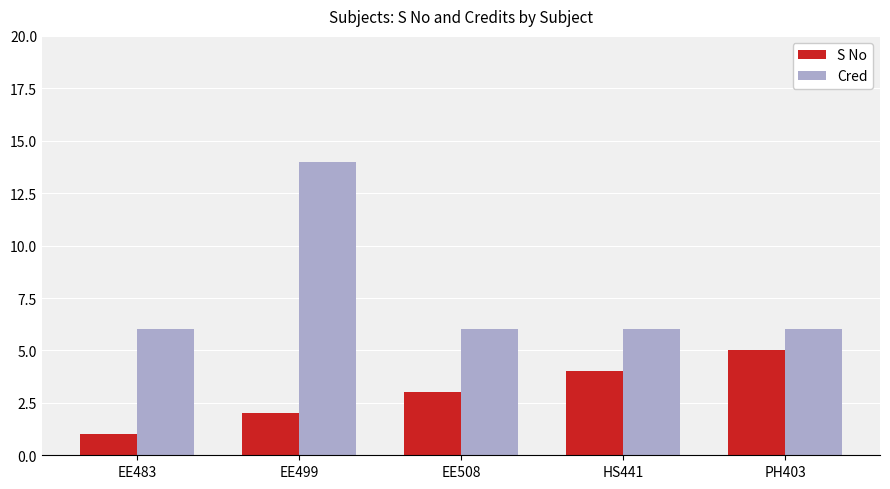

Does the chart contain any negative values?

No